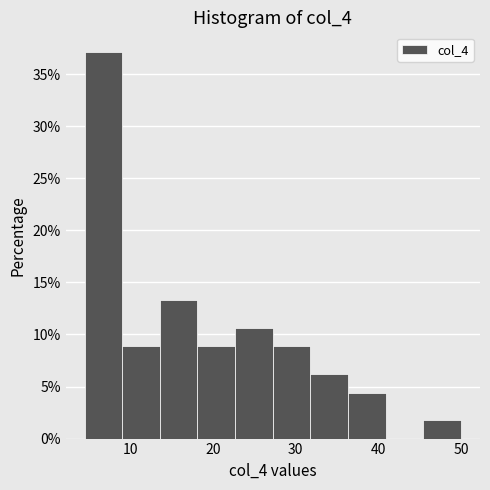

Reading left to right, list every bar in this chart as the range it spans on the x-axis followed by its height. Neither the bar edges nor the heights are printed on the chart, so give them approximately, as read against the axes.

5 to 9: 37.0
9 to 14: 9.0
14 to 18: 13.5
18 to 23: 9.0
23 to 27: 10.5
27 to 32: 9.0
32 to 36: 6.0
36 to 41: 4.5
41 to 45: 0
45 to 50: 2.0